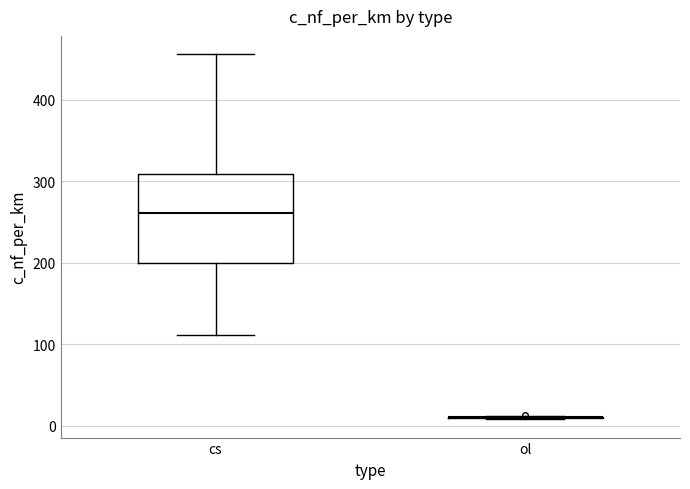

Reading left to right, transcribe this box plot: for each box, give where its median line is, the range the box spans, and where its two whiskers end, as read against the y-axis. The values are not printed on the chart, so give them approximately, as read against the axis.

cs: median 260, box 200 to 310, whiskers 110 to 460
ol: box collapsed to a line at 10, whiskers 10 to 10